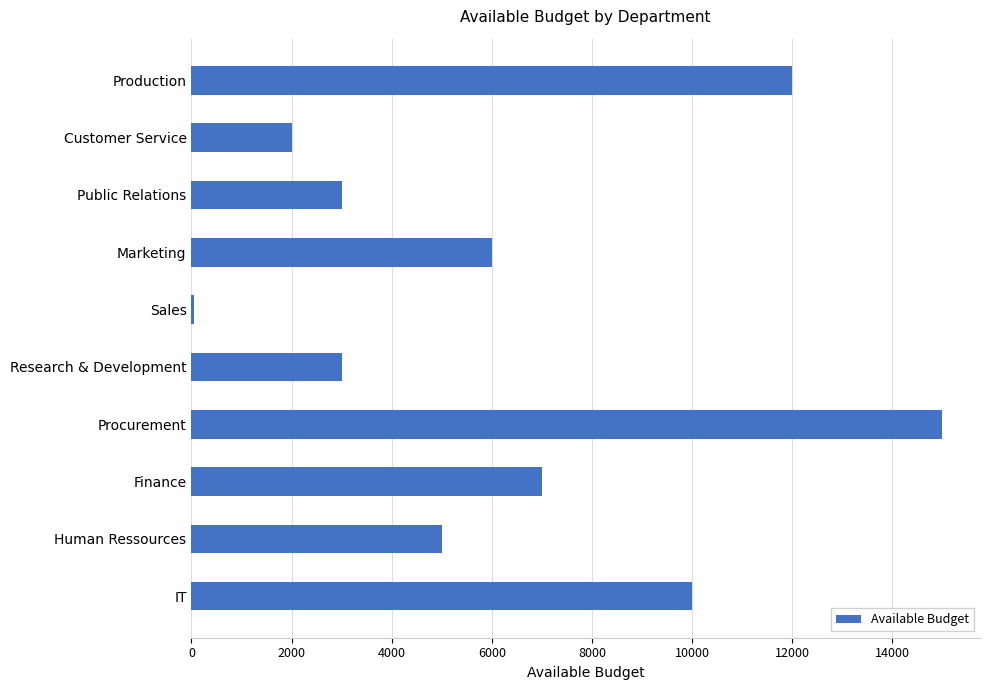

Is it true that the value at Marketing is 3597?

False